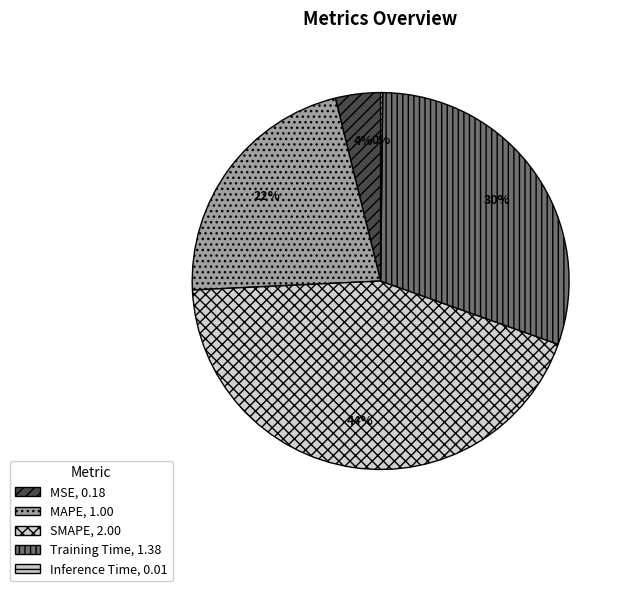

To the nearest percent, what percentage of the pie is SMAPE?

44%